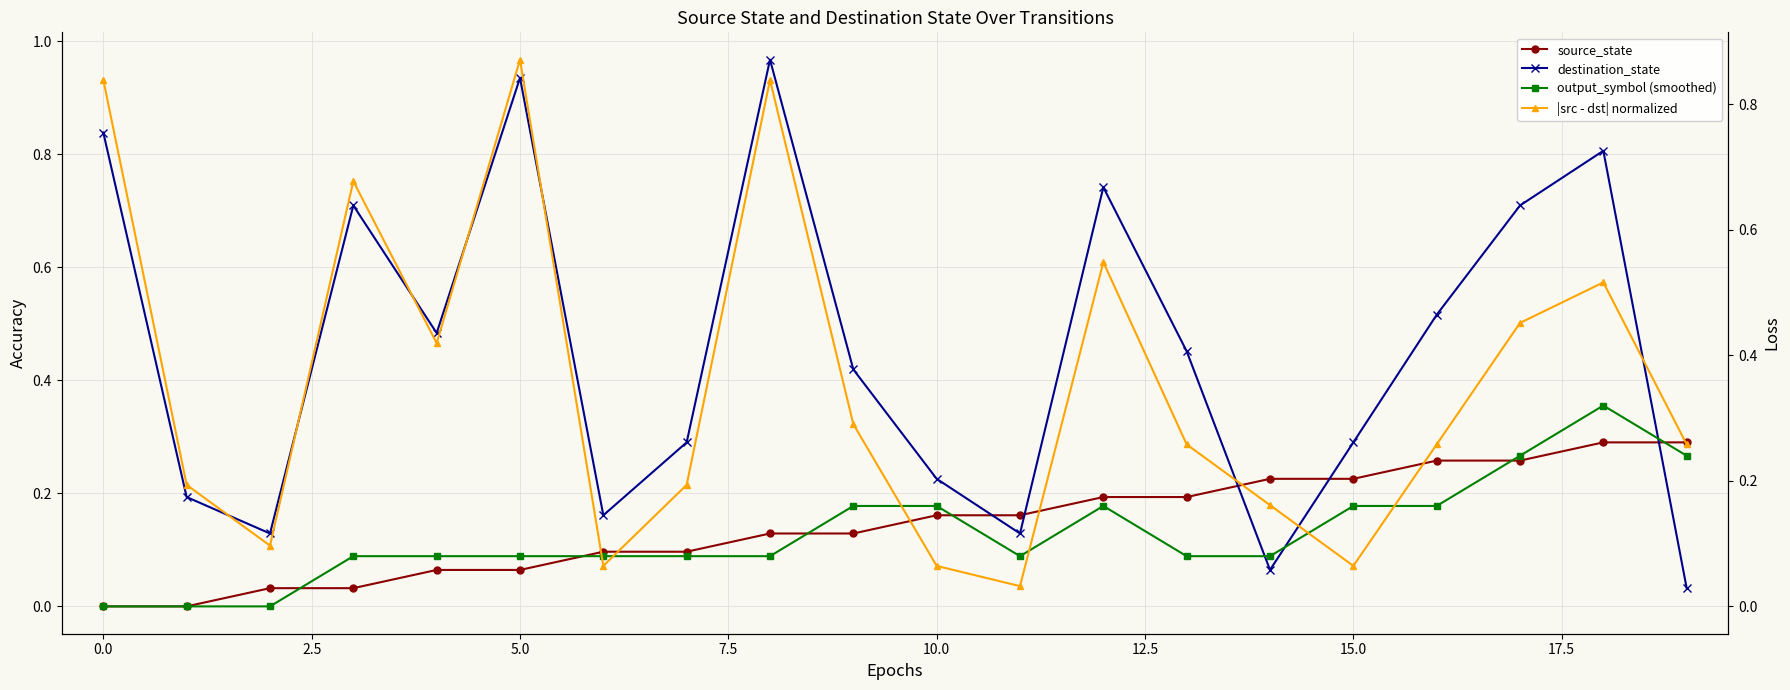

What is the sum of the output_symbol (smoothed) values at 19 and 10?

0.4